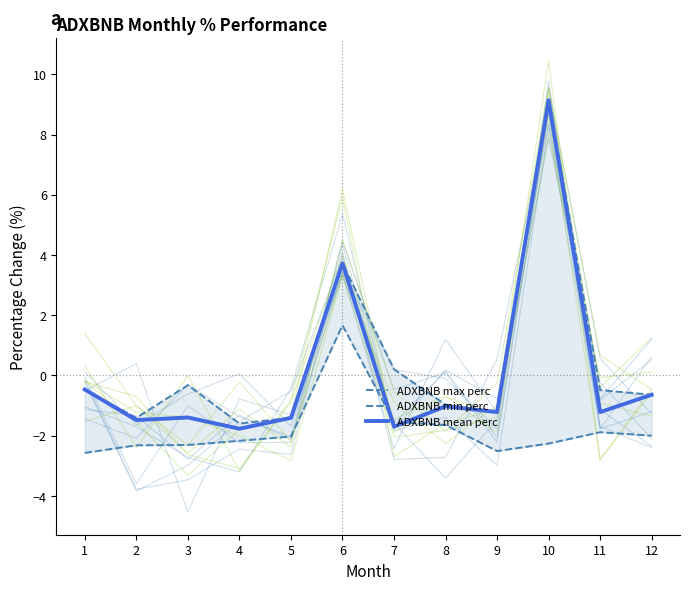

Where is ADXBNB mean perc nearest to the value 3?

6